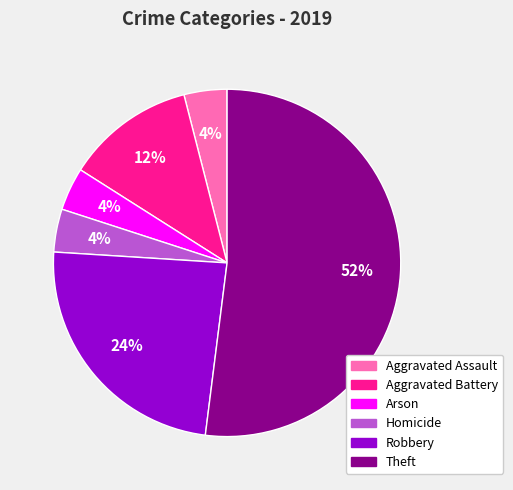

Is there a majority slice in this chart?

Yes